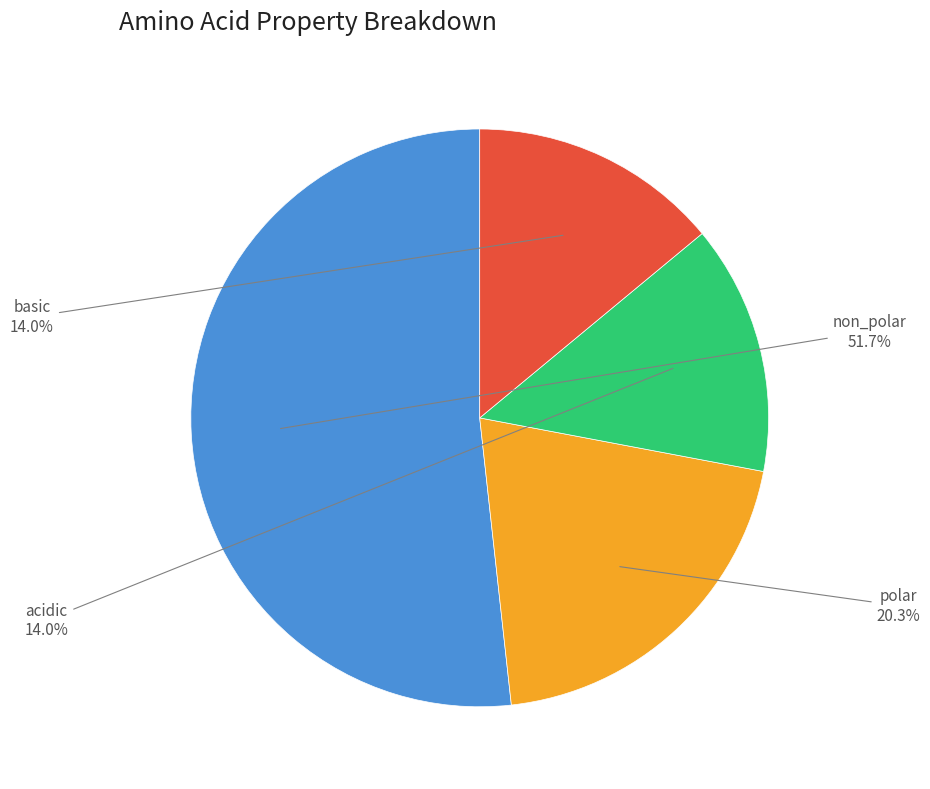

How many slices are in this pie chart?

4